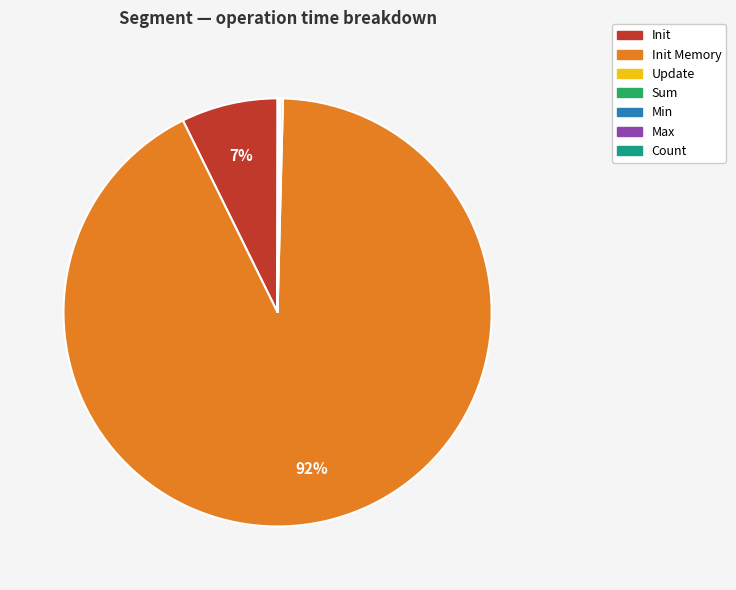

Which slice is the largest?

Init Memory